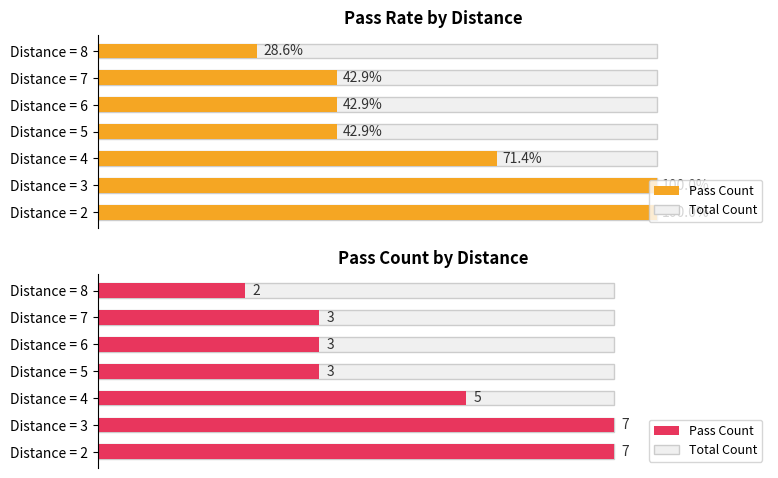

How many distinct data groups are displayed?

2